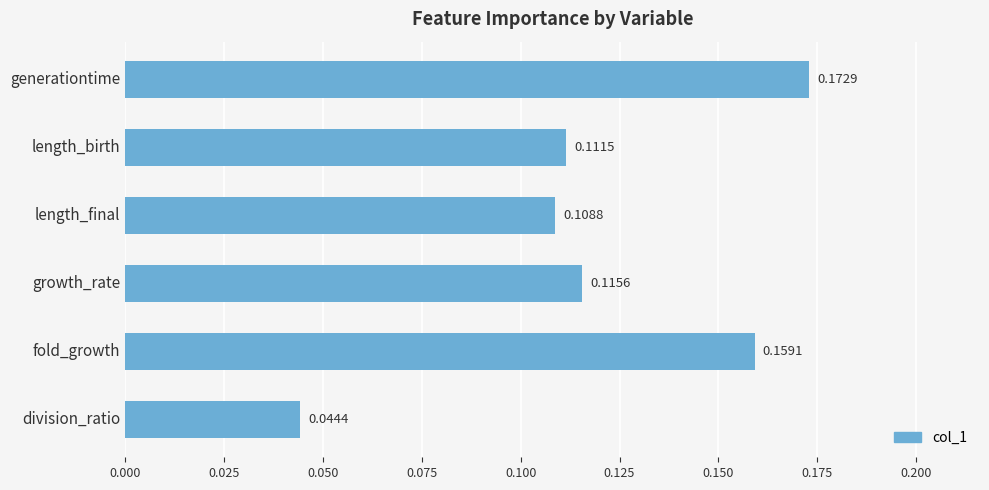

What is the sum of all values?

0.7